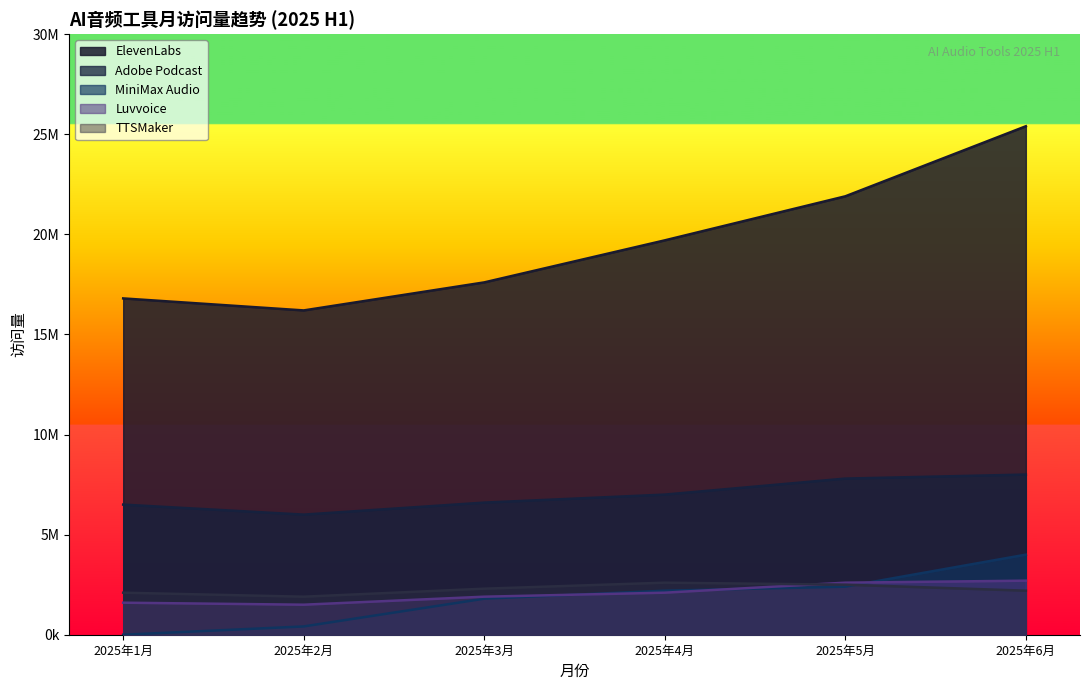

What are all the series names shown in the legend?

ElevenLabs, Adobe Podcast, MiniMax Audio, Luvvoice, TTSMaker